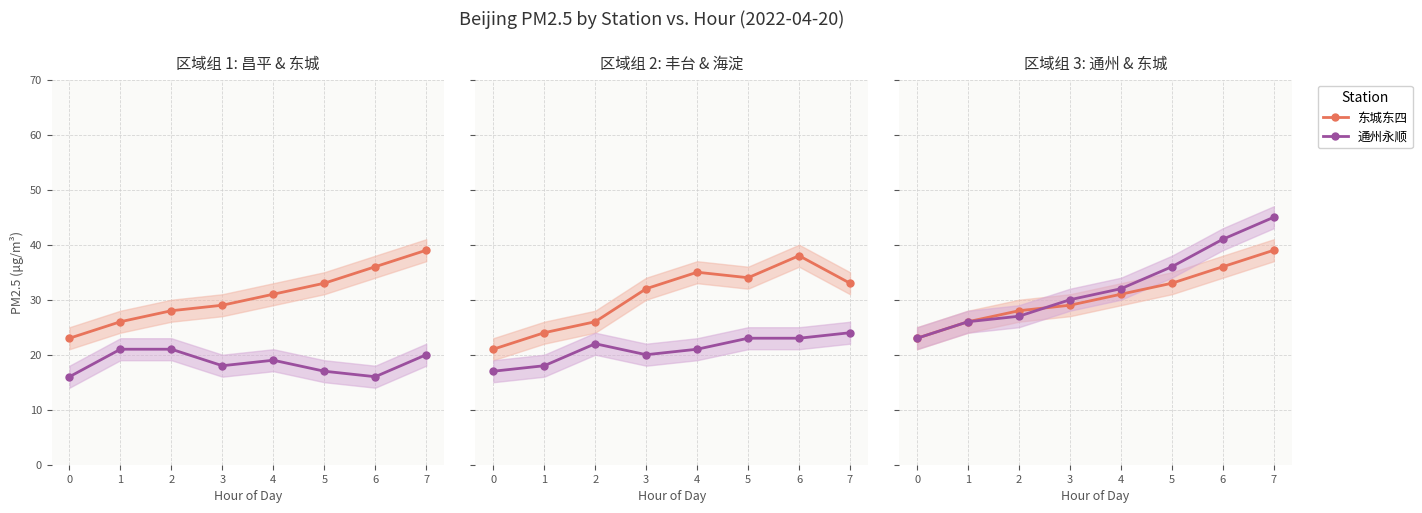

Where is the first local minimum for 丰台云岗?

5